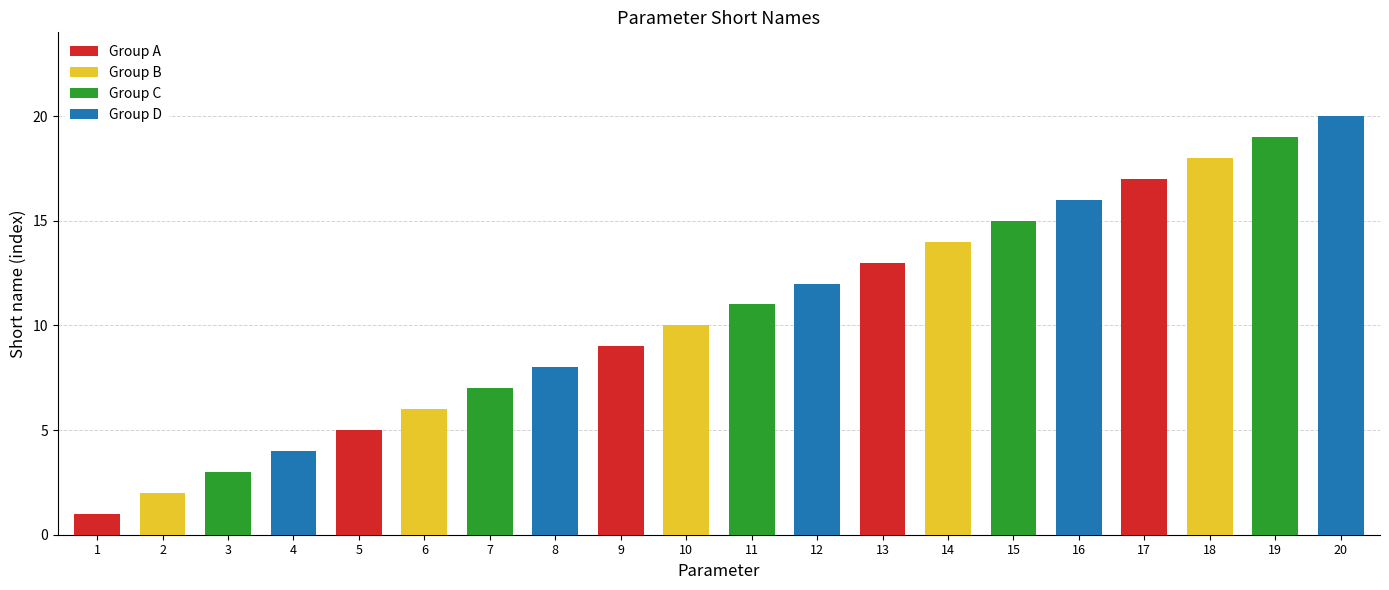

What is the change in value from 8 to 12?

+4